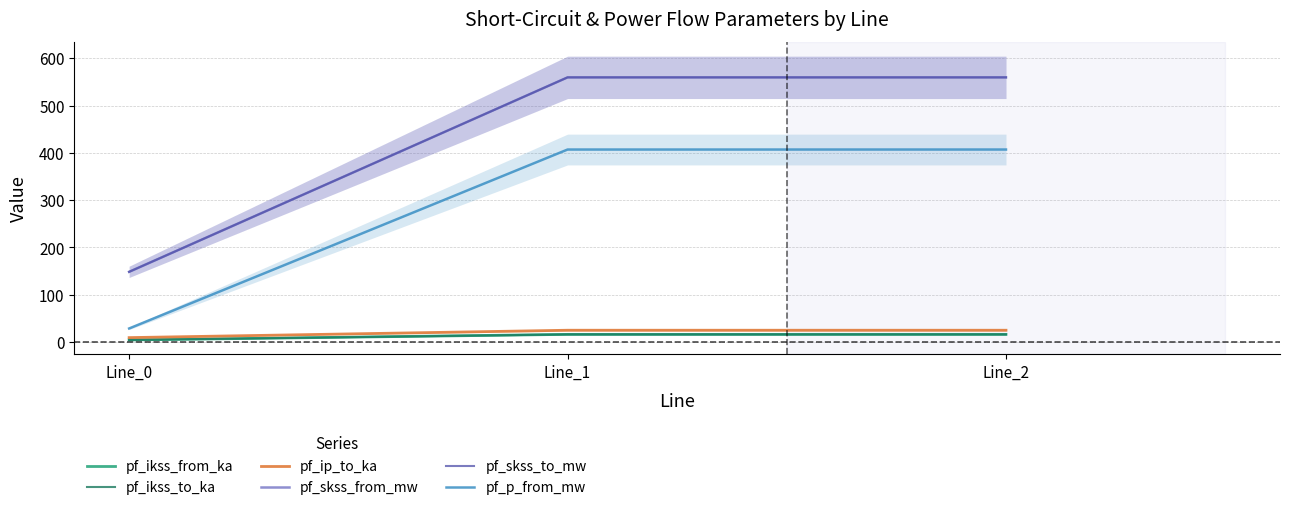

Reading left to right, what are all the values shown in this chart?

pf_ikss_from_ka: Line_0=4.3	Line_1=16.2	Line_2=16.2
pf_ikss_to_ka: Line_0=4.3	Line_1=16.2	Line_2=16.2
pf_ip_to_ka: Line_0=9.3	Line_1=24.9	Line_2=24.9
pf_skss_from_mw: Line_0=148.4	Line_1=559.5	Line_2=559.5
pf_skss_to_mw: Line_0=148.4	Line_1=559.5	Line_2=559.5
pf_p_from_mw: Line_0=28.6	Line_1=406.9	Line_2=406.9